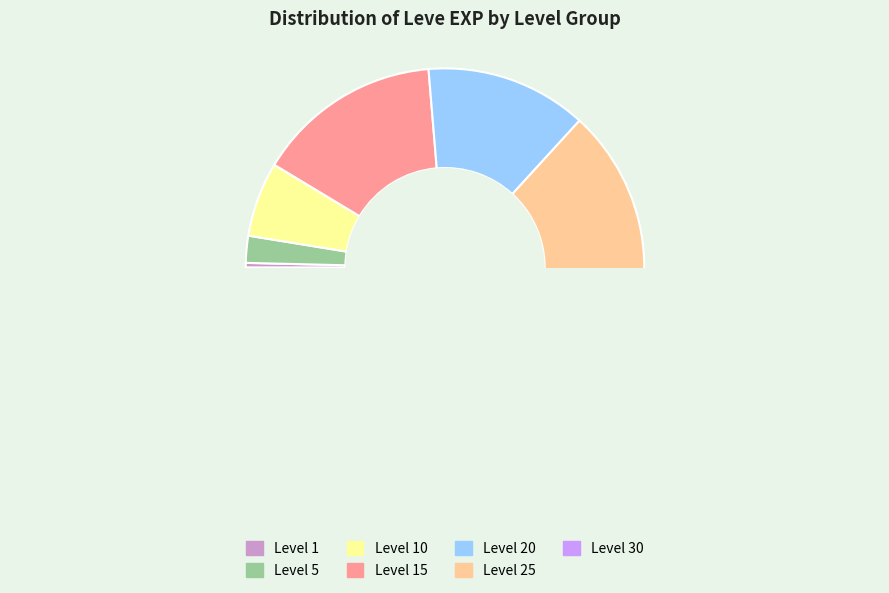

Is it true that Level 5 is 2% of the pie?

True